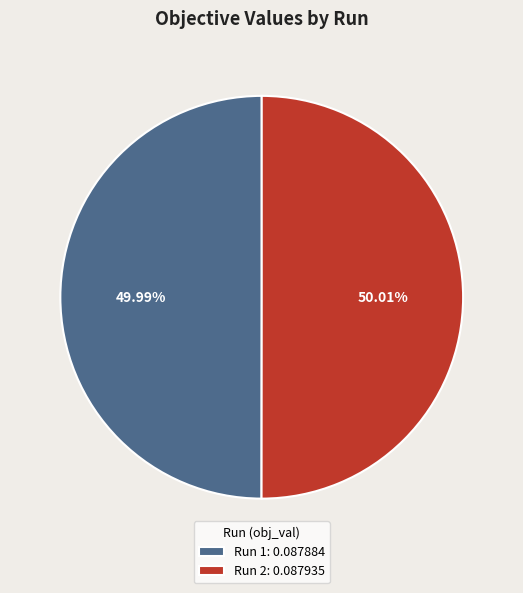

Is there a majority slice in this chart?

Yes